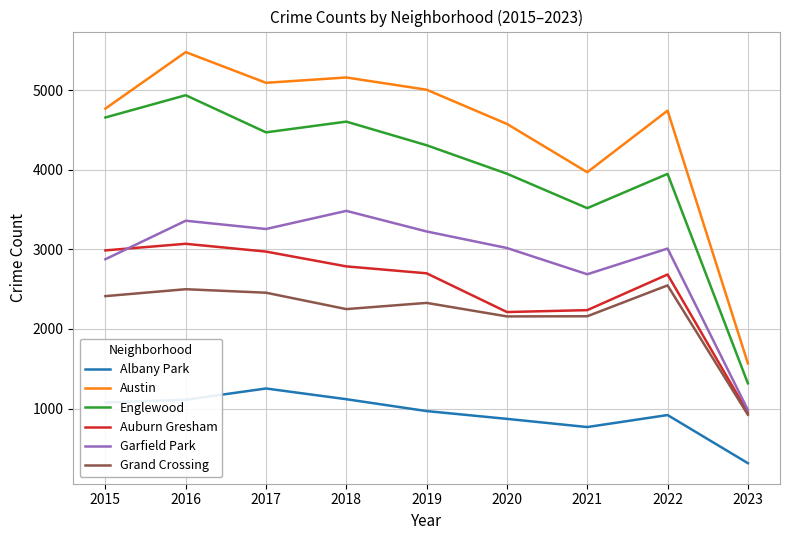

What is the lowest value of the Albany Park series?

313